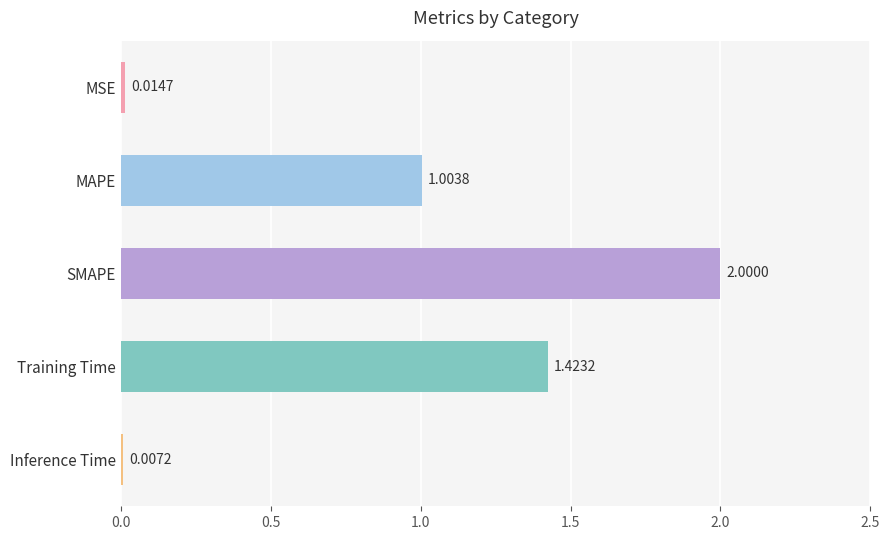

What is the change in value from SMAPE to Training Time?

-0.6